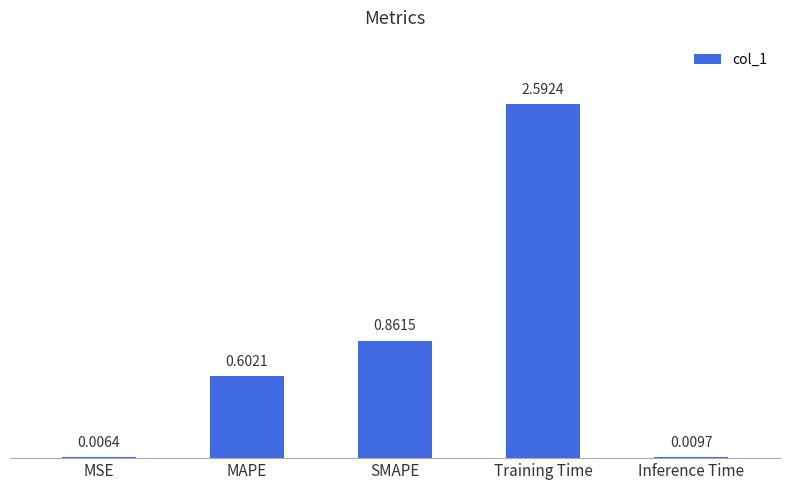

Which has a higher value, Training Time or Inference Time?

Training Time